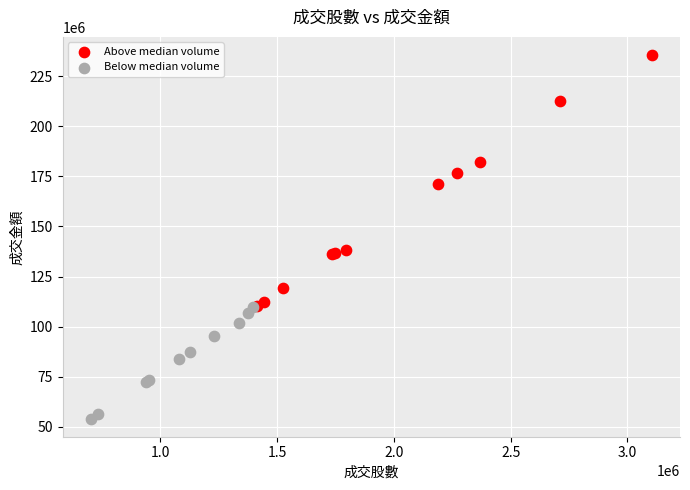

What are all the series names shown in the legend?

Above median volume, Below median volume